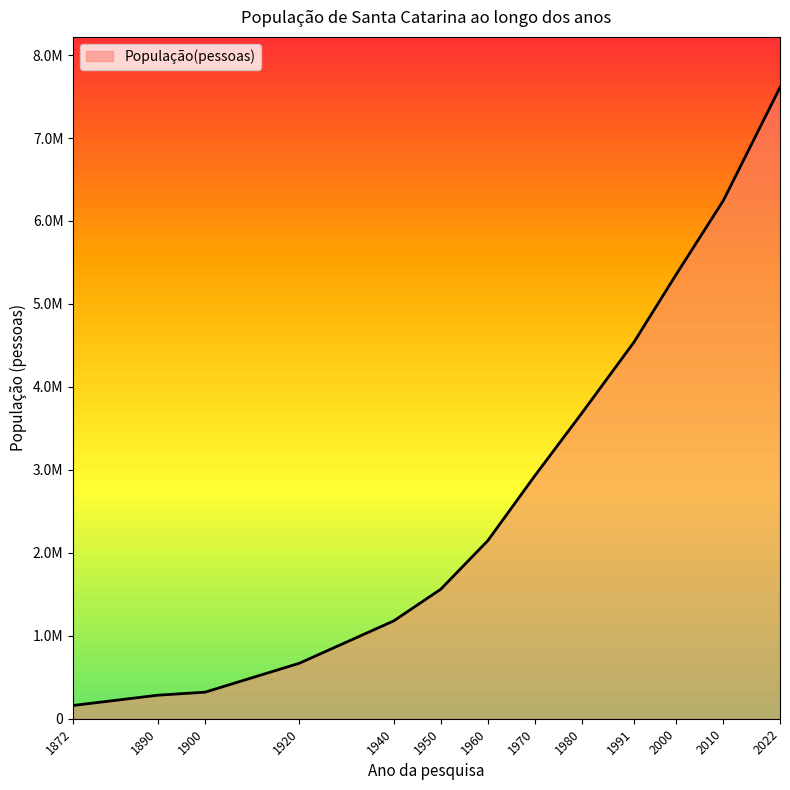

The chart shows a value of 2615609 at 1991. True or false?

False